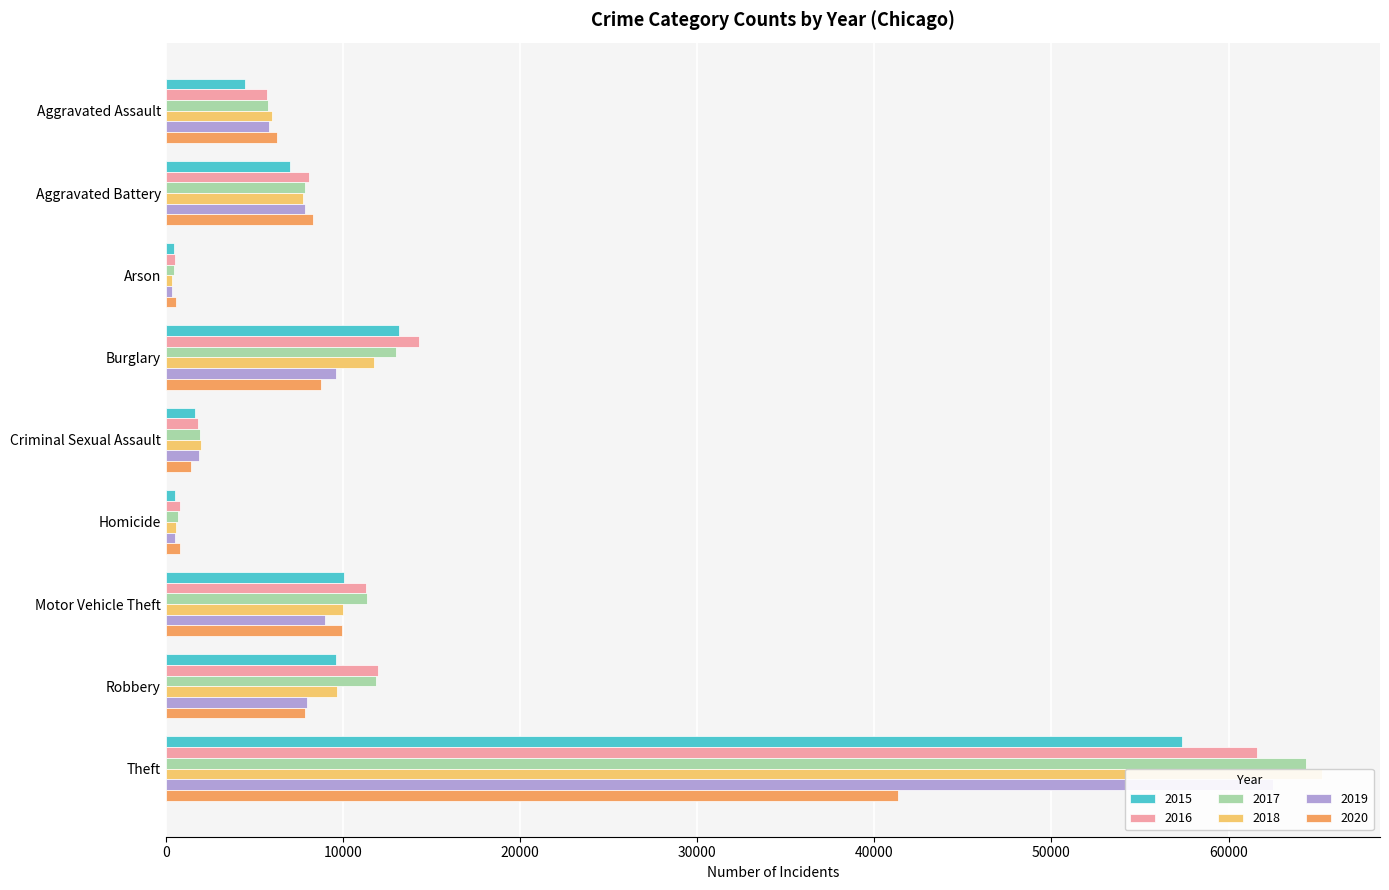

Count the number of categories in the chart.

9